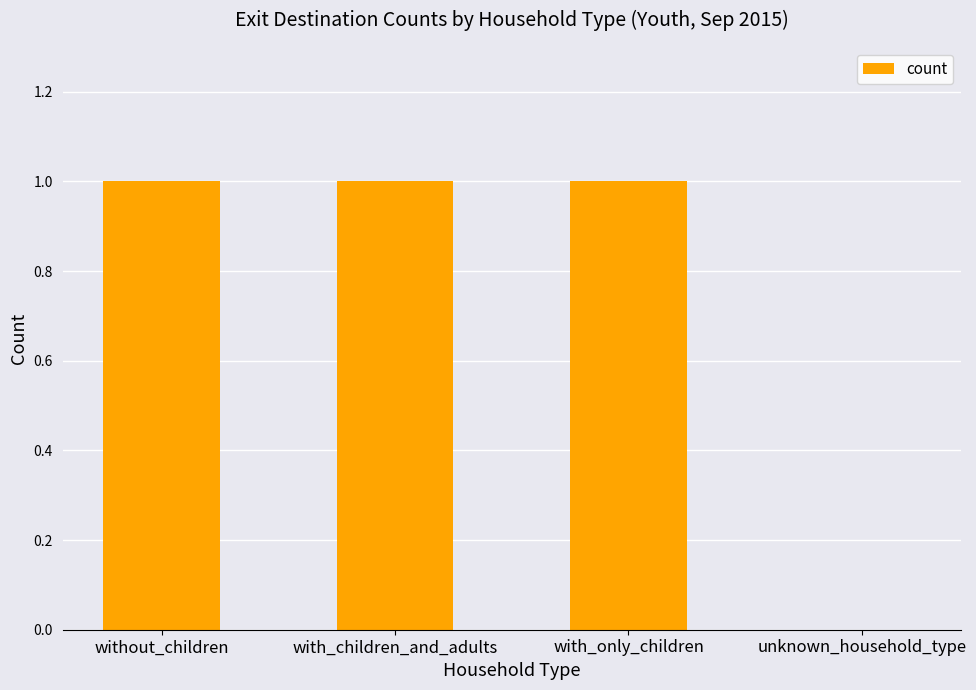

At which label is the value closest to 0?

unknown_household_type